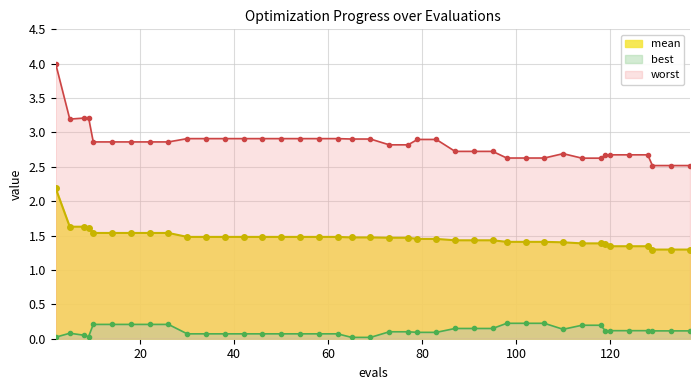

True or false: mean has more than 2 interior local peaks.

False